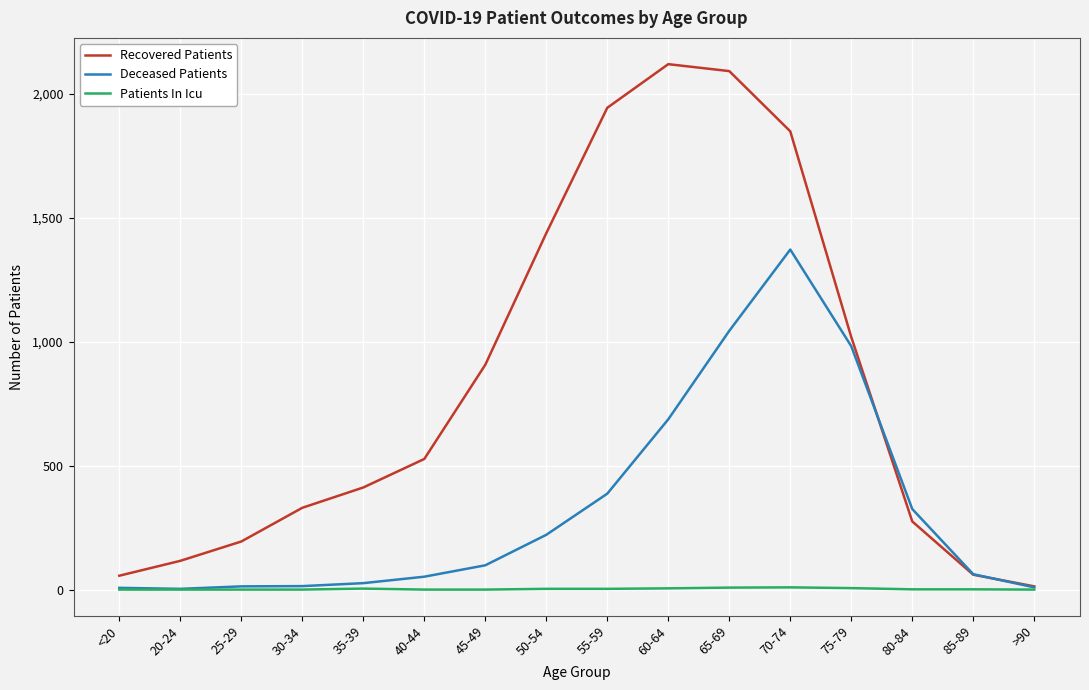

Does the chart display data point markers on the line(s)?

No